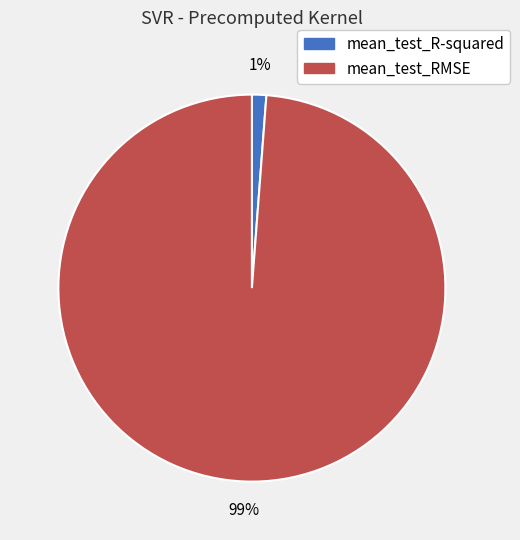

Which slice is the smallest?

mean_test_R-squared